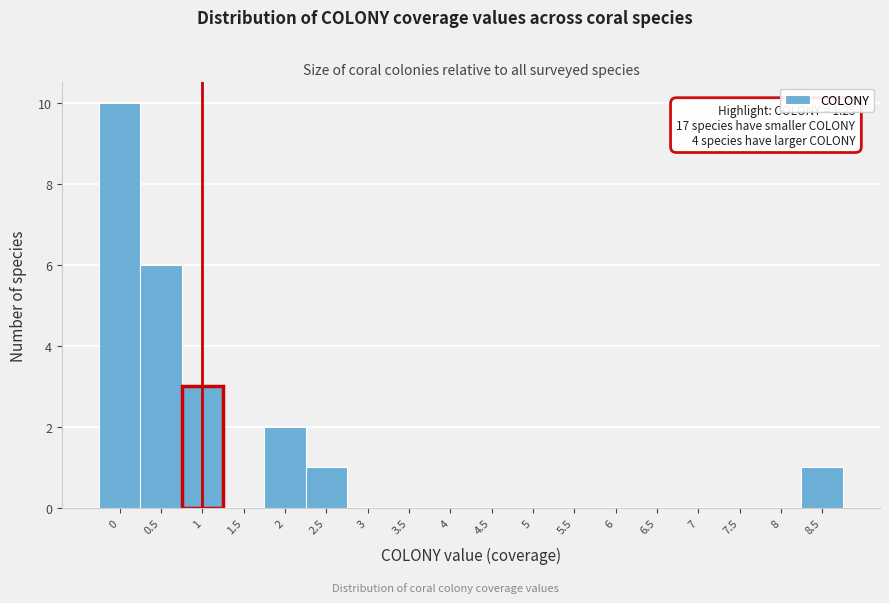

Reading left to right, transcribe all the data shown in this chart.

0=10	0.5=6	1=3	1.5=0	2=2	2.5=1	3=0	3.5=0	4=0	4.5=0	5=0	5.5=0	6=0	6.5=0	7=0	7.5=0	8=0	8.5=1